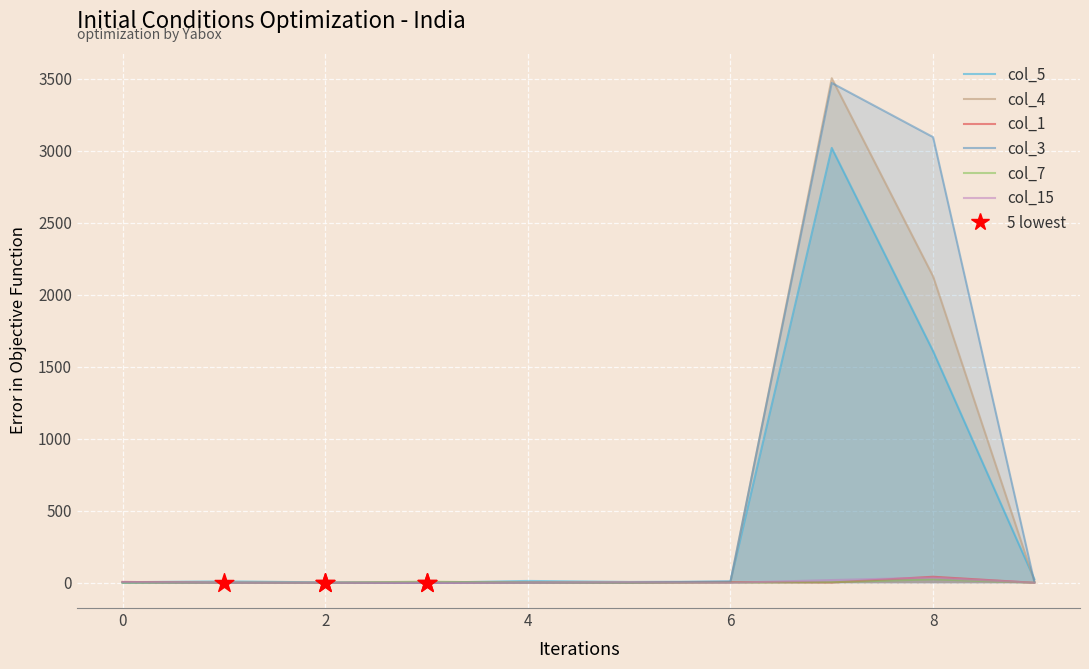

Is the value of col_15 at 2 greater than the value of col_7 at 0?

No